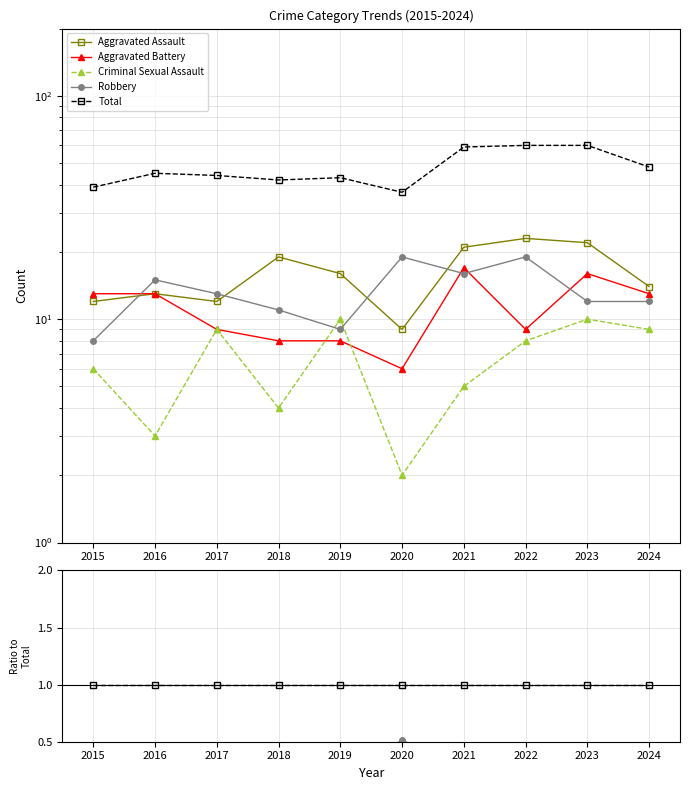

True or false: Robbery and Total intersect in this chart.

False